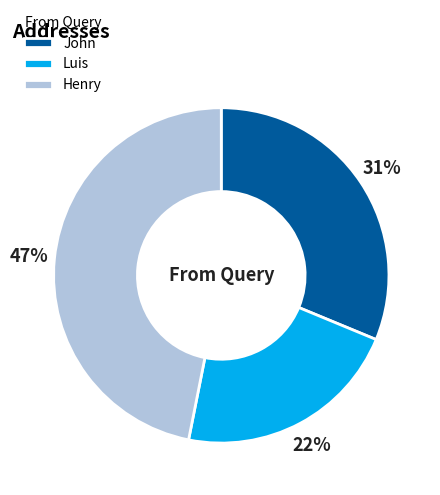

The Luis slice represents 8% of the pie. True or false?

False